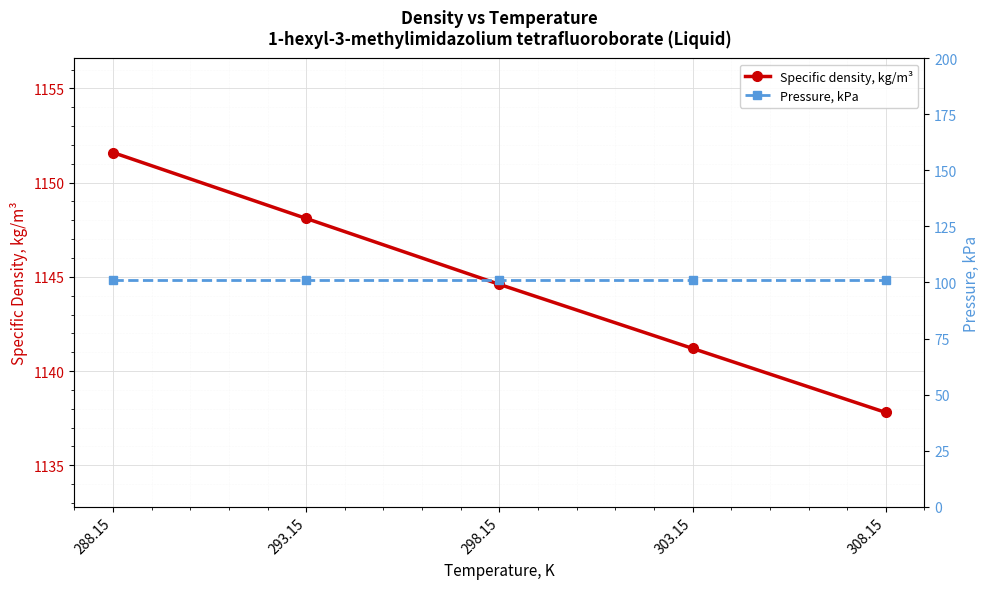

What is the highest value of the Specific density, kg/m³ series?

1151.6